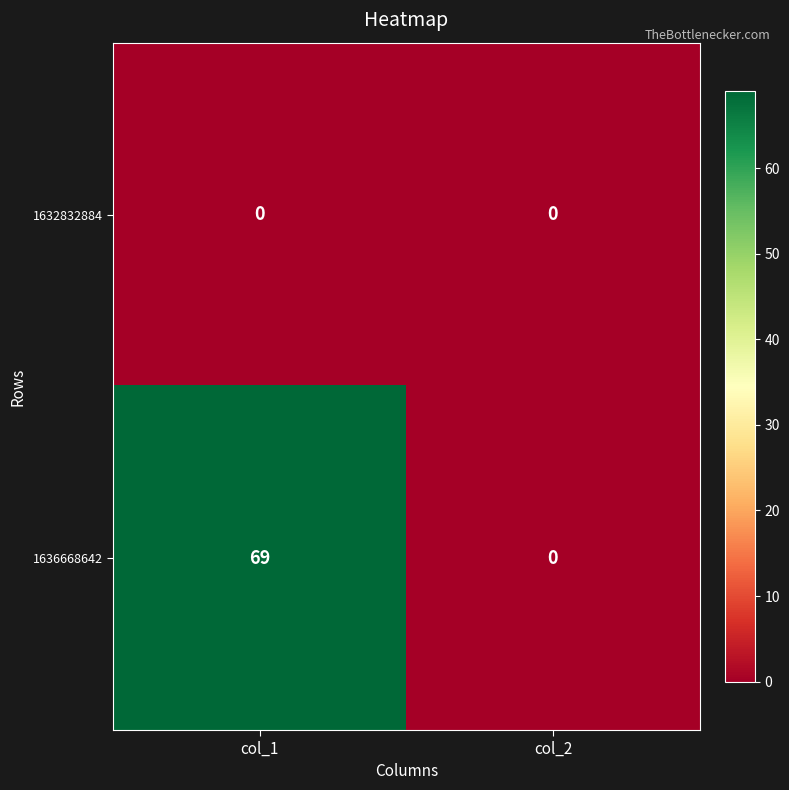

Is it true that 1636668642 equals 47 at col_2?

False